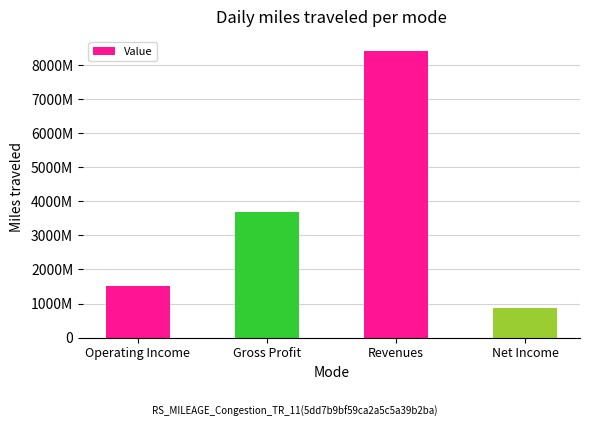

Are the bars horizontal?

No